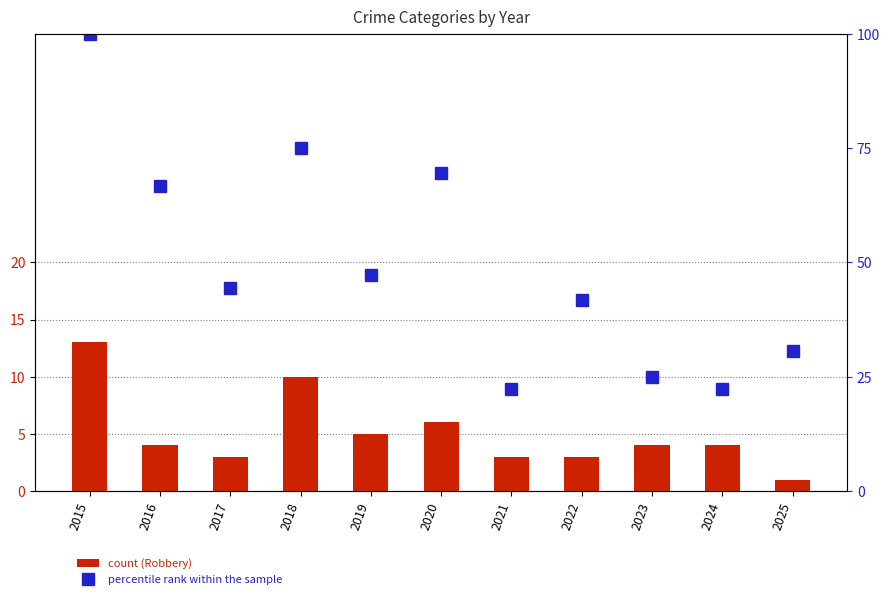

Is the value of percentile rank within the sample at 2023 greater than the value of count (Robbery) at 2015?

Yes